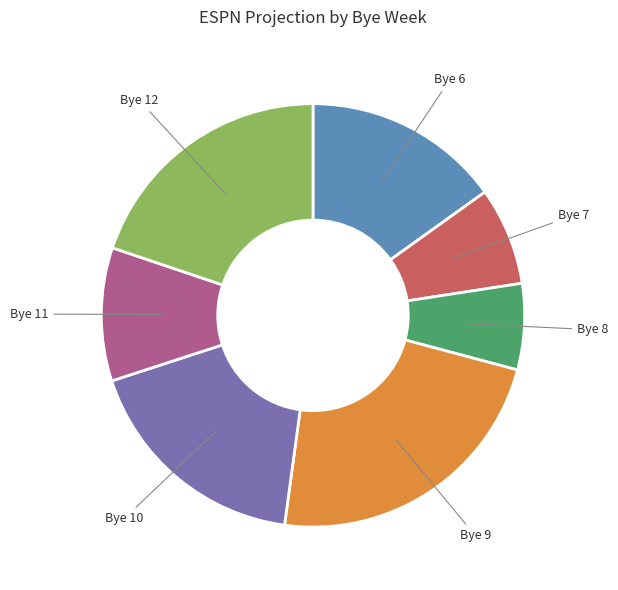

Does any single category account for the majority?

No